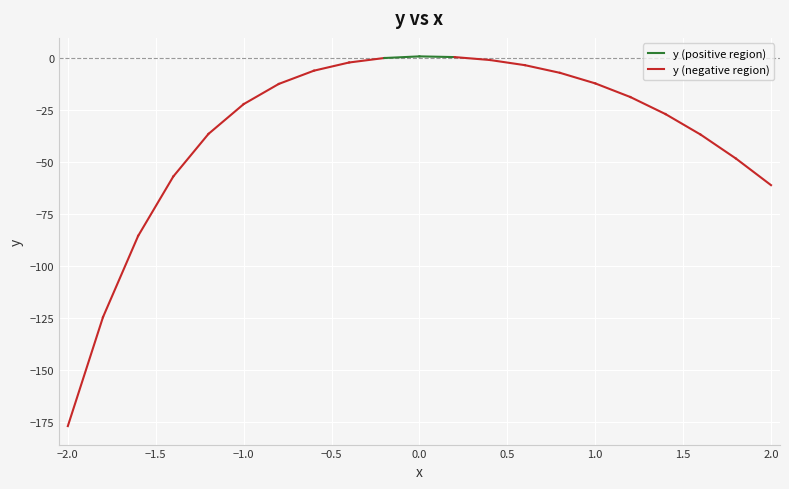

At which label is the value closest to -88?

-1.6